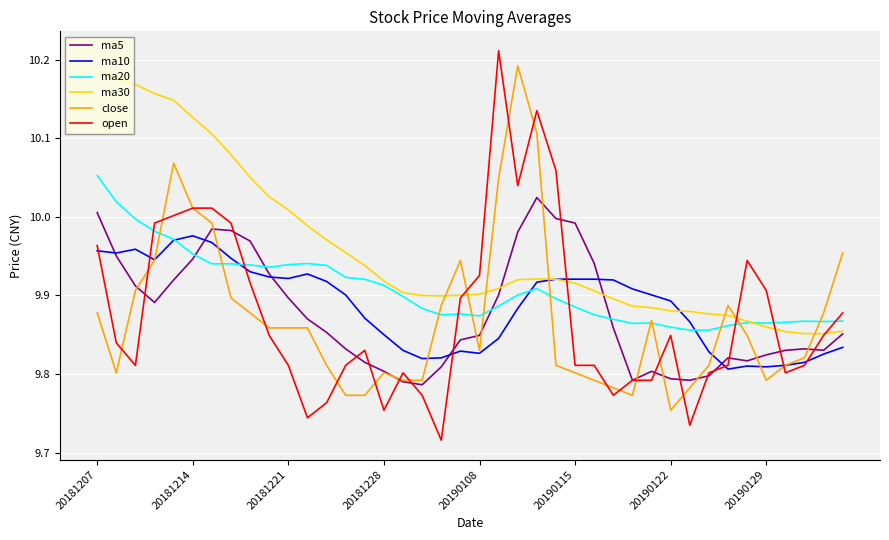

Which series has the largest total across all categories?

ma30